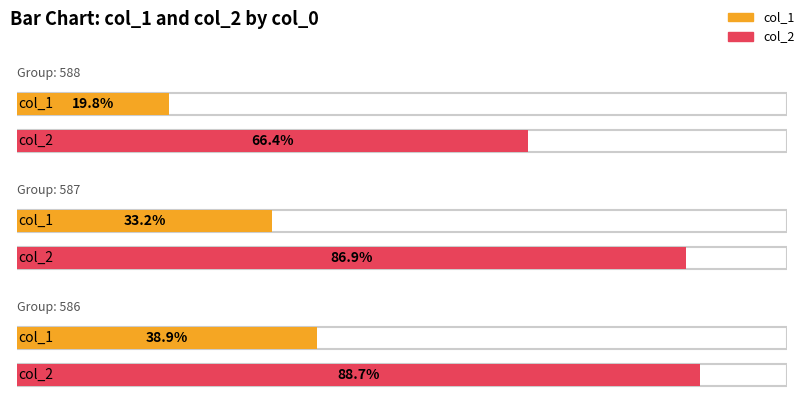

Which category has the highest value in the col_2 series?

586